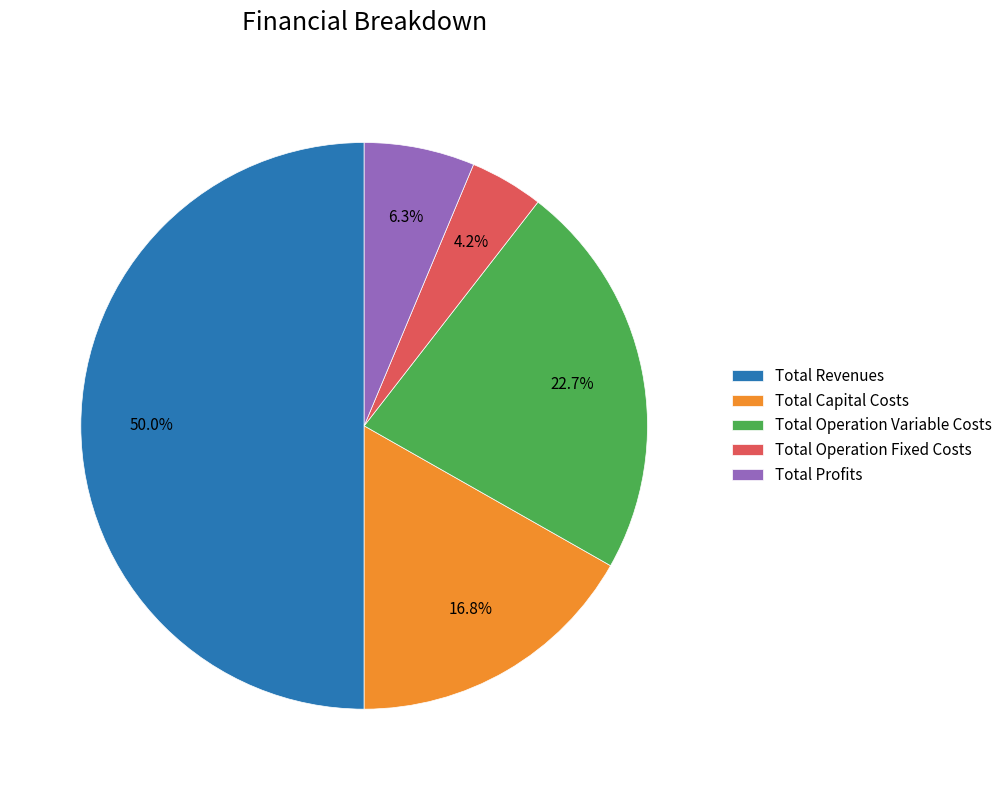

True or false: Total Operation Fixed Costs accounts for 13% of the total.

False